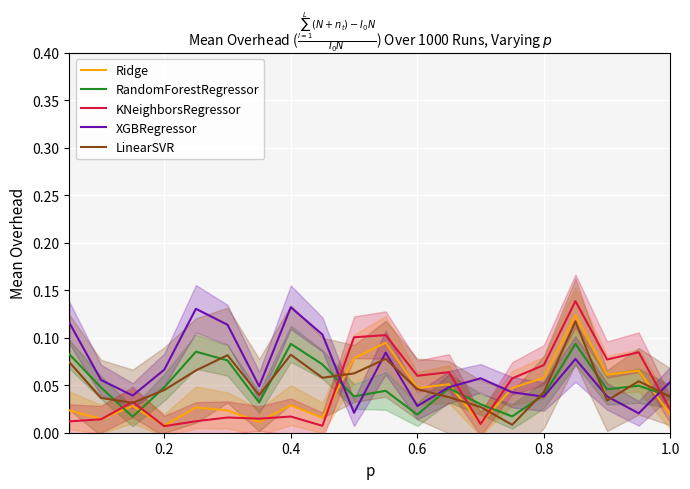

After their last crossing, which series has the higher values: KNeighborsRegressor or XGBRegressor?

XGBRegressor